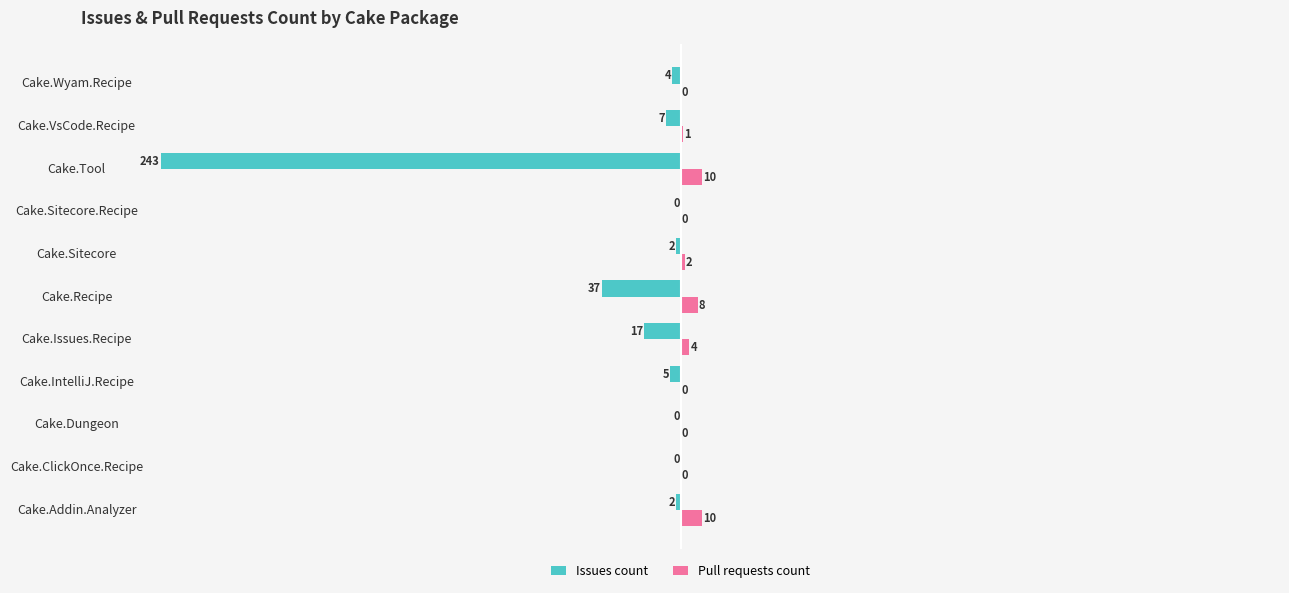

At which label is Issues count closest to -121?

Cake.Recipe